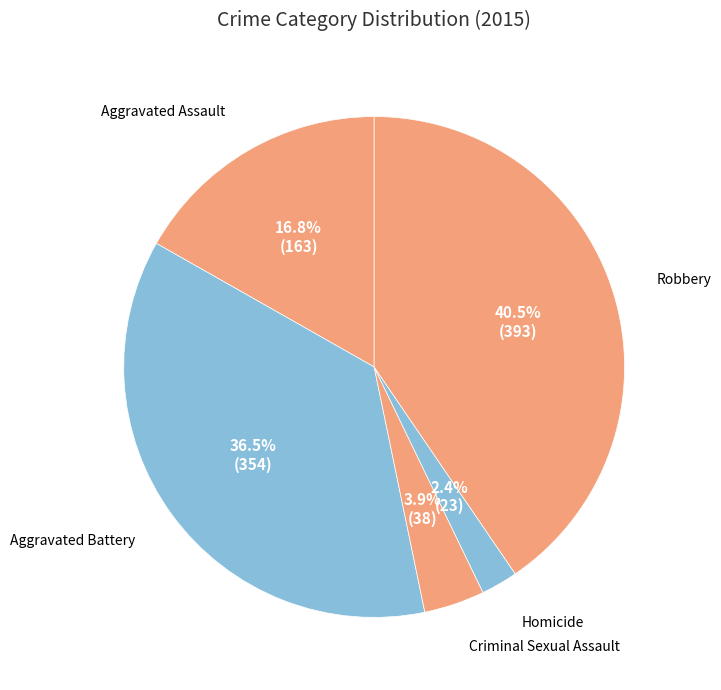

Which slice is the largest?

Robbery